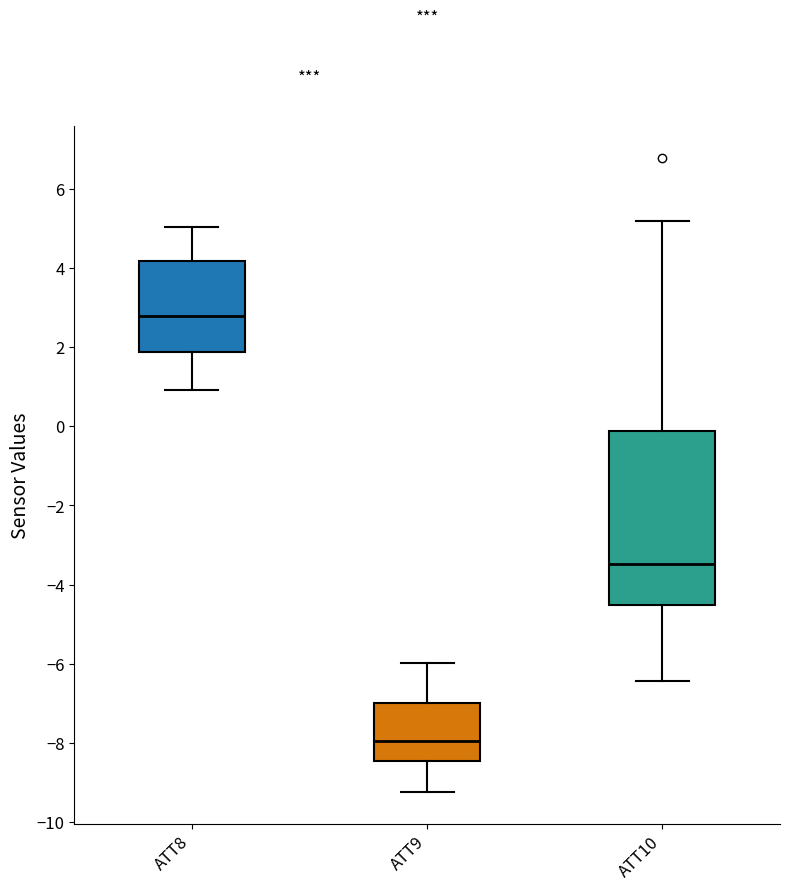

Comparing the boxes themselves (not the whiskers), which one is the tallest?

ATT10